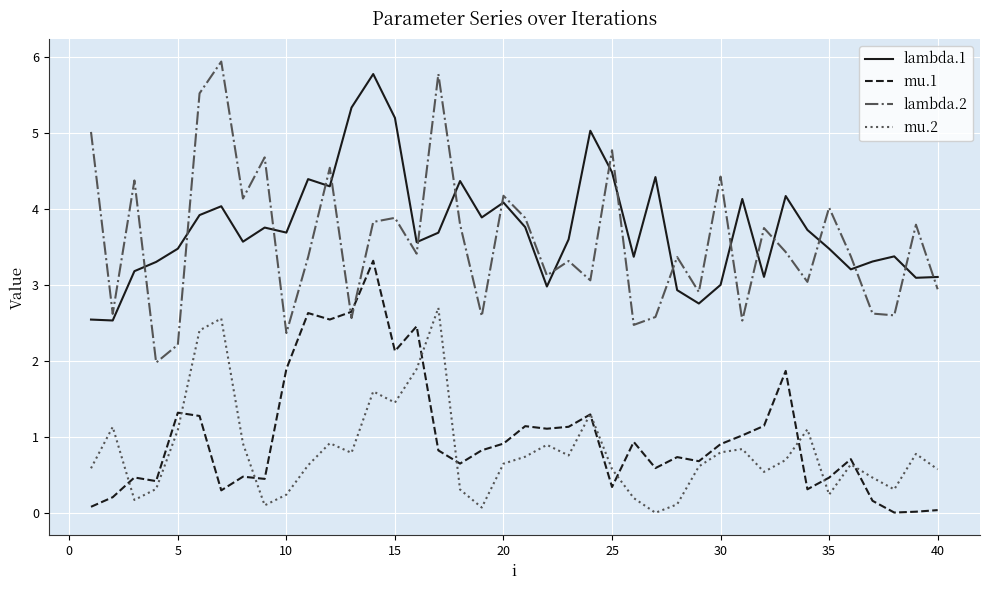

True or false: mu.2 and lambda.1 cross at least once.

False